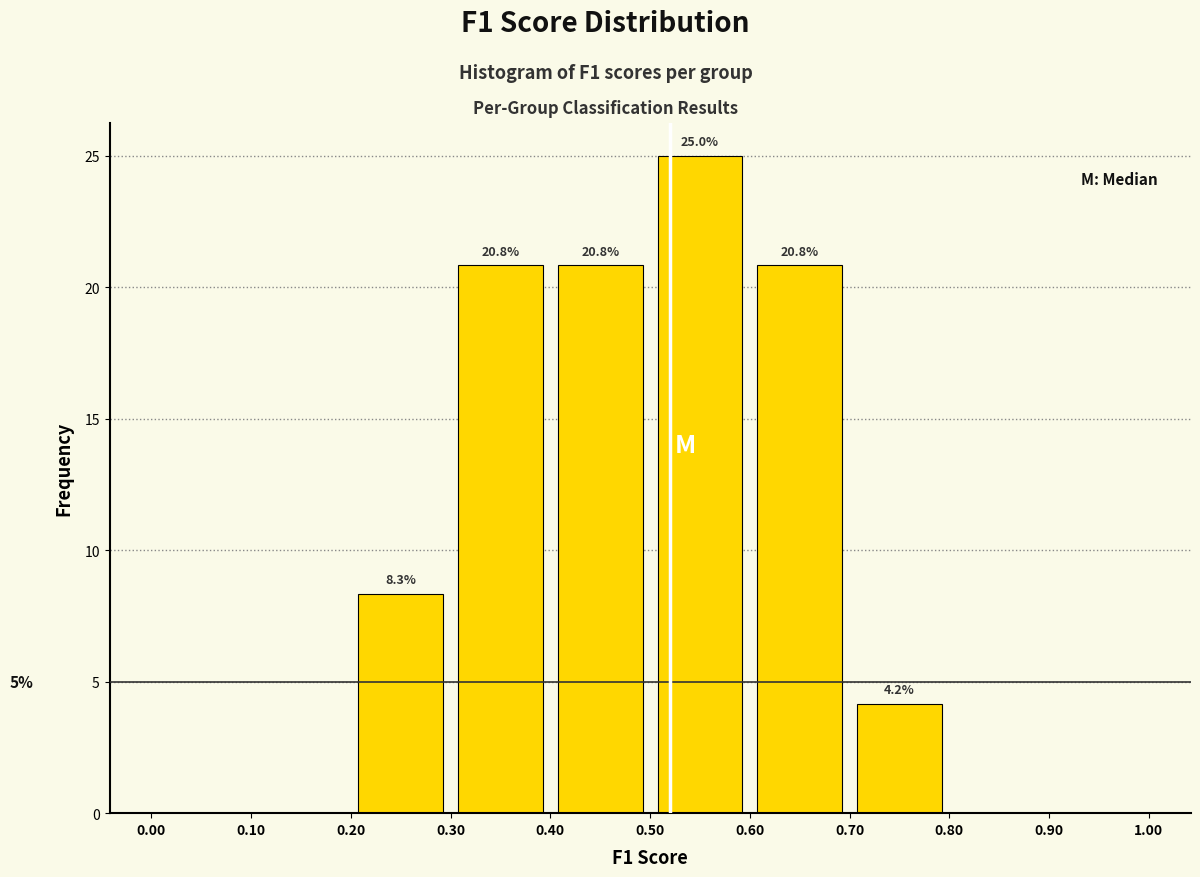

Which range on the x-axis has the tallest bar?

0.50 to 0.60